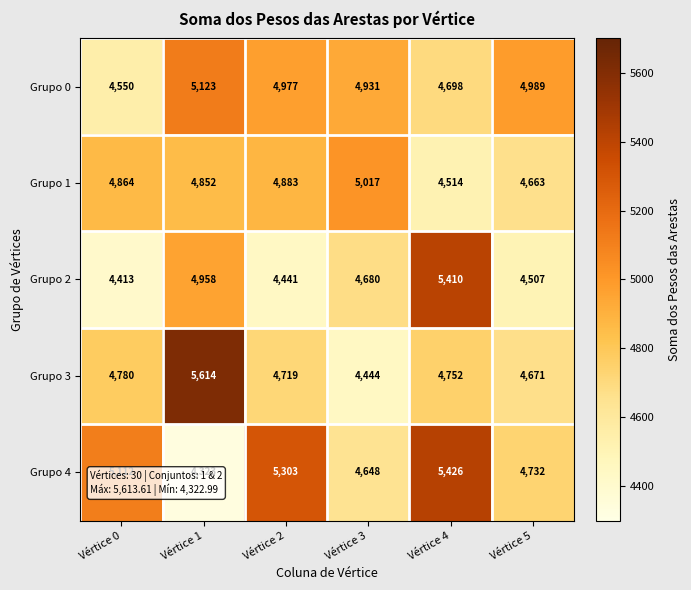

What is the difference between the maximum and minimum values in the Grupo 1 series?

503